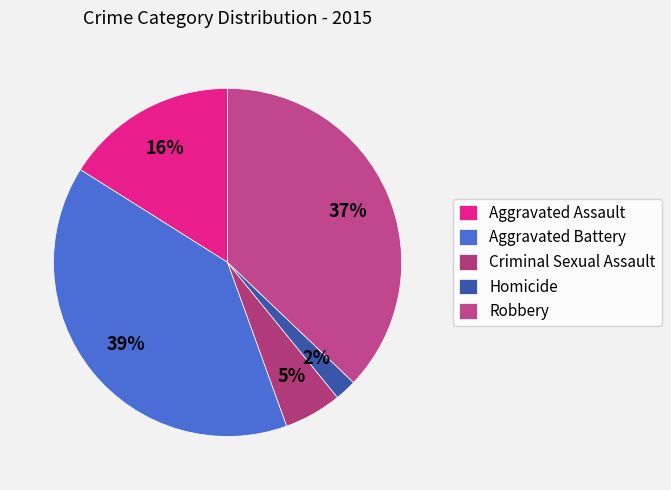

Count the number of slices in the pie.

5